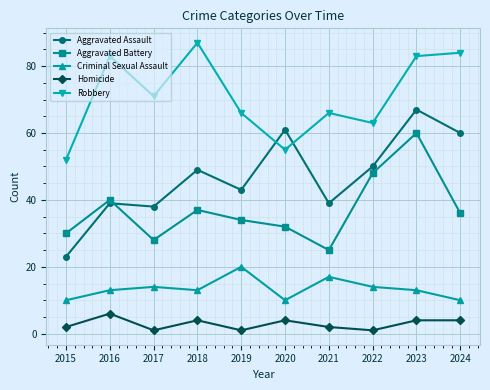

How many data points in Homicide are less than 4?

5